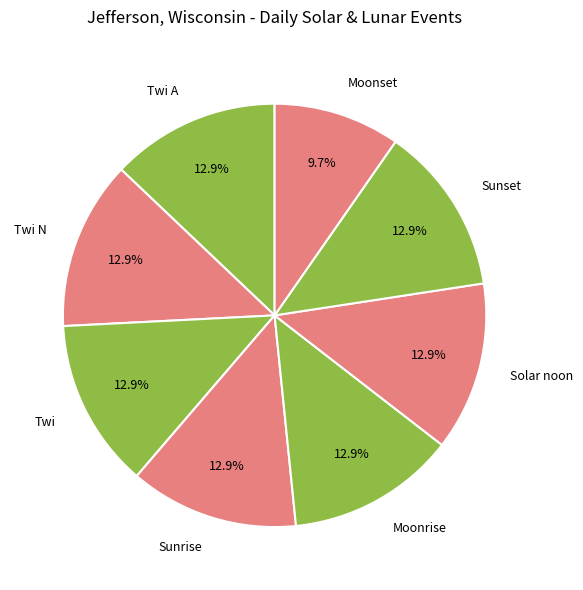

To the nearest percent, what is the average slice percentage?

12%